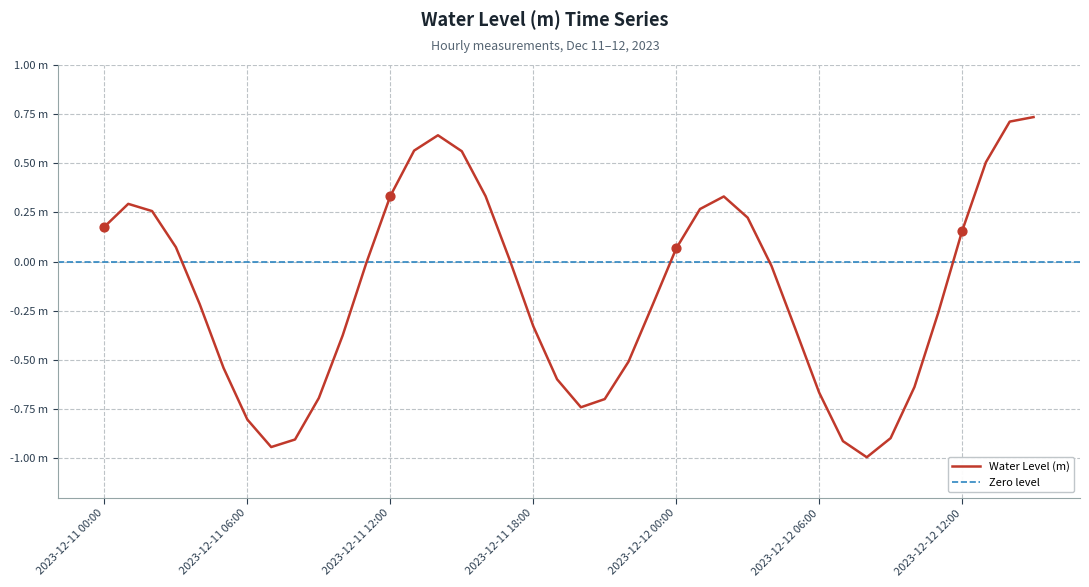

Between 2023-12-11 10:00 and 2023-12-12 11:00, which is larger?

2023-12-12 11:00